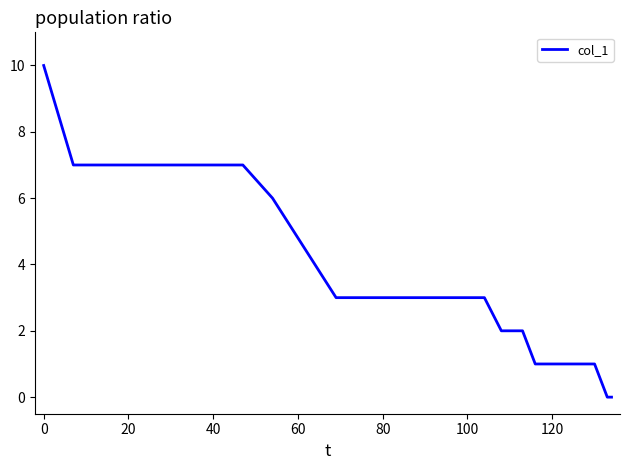

What is the maximum value shown in the chart?

10